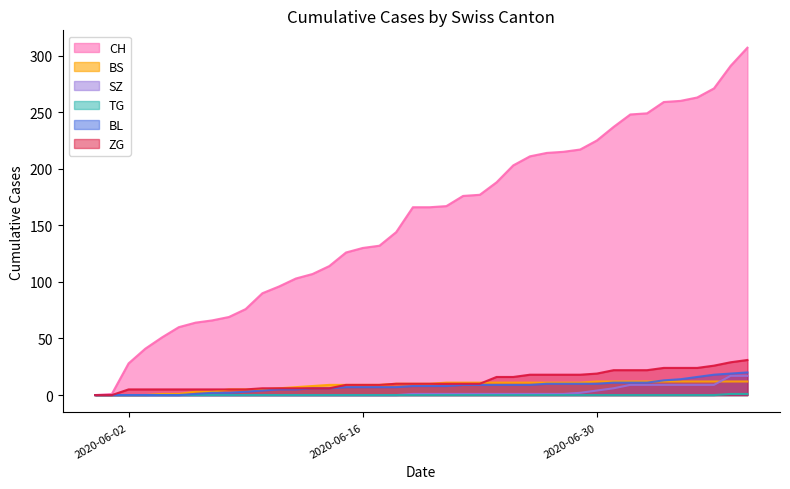

What is the difference between the maximum and second lowest values in the BS series?

12